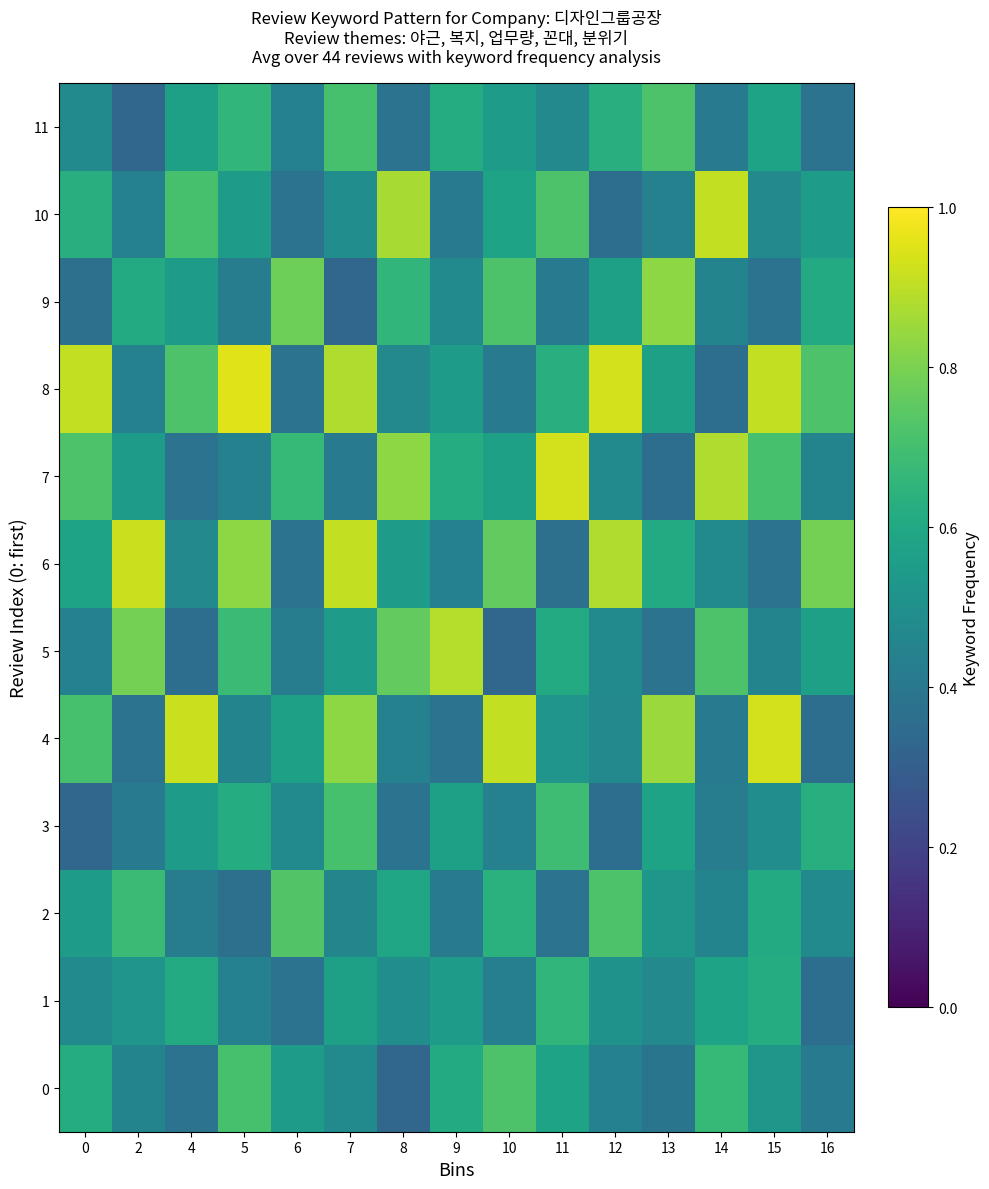

Reading left to right, transcribe all the data shown in this chart.

0: 0=0.6	2=0.5	4=0.4	5=0.7	6=0.6	7=0.5	8=0.3	9=0.6	10=0.7	11=0.6	12=0.4	13=0.4	14=0.7	15=0.5	16=0.4
1: 0=0.5	2=0.5	4=0.6	5=0.4	6=0.4	7=0.6	8=0.5	9=0.6	10=0.4	11=0.7	12=0.5	13=0.5	14=0.6	15=0.6	16=0.4
2: 0=0.6	2=0.7	4=0.4	5=0.4	6=0.7	7=0.5	8=0.6	9=0.4	10=0.6	11=0.4	12=0.7	13=0.5	14=0.5	15=0.6	16=0.5
3: 0=0.3	2=0.4	4=0.6	5=0.6	6=0.5	7=0.7	8=0.4	9=0.6	10=0.4	11=0.7	12=0.4	13=0.6	14=0.4	15=0.5	16=0.6
4: 0=0.7	2=0.4	4=0.9	5=0.5	6=0.6	7=0.8	8=0.4	9=0.4	10=0.9	11=0.5	12=0.5	13=0.8	14=0.4	15=0.9	16=0.4
5: 0=0.4	2=0.8	4=0.4	5=0.7	6=0.4	7=0.6	8=0.8	9=0.9	10=0.3	11=0.6	12=0.5	13=0.4	14=0.7	15=0.5	16=0.6
6: 0=0.6	2=0.9	4=0.5	5=0.8	6=0.4	7=0.9	8=0.6	9=0.4	10=0.8	11=0.4	12=0.9	13=0.6	14=0.5	15=0.4	16=0.8
7: 0=0.7	2=0.6	4=0.4	5=0.4	6=0.7	7=0.4	8=0.8	9=0.6	10=0.6	11=0.9	12=0.5	13=0.4	14=0.9	15=0.7	16=0.5
8: 0=0.9	2=0.4	4=0.7	5=0.9	6=0.4	7=0.9	8=0.5	9=0.6	10=0.4	11=0.6	12=0.9	13=0.6	14=0.4	15=0.9	16=0.7
9: 0=0.4	2=0.6	4=0.6	5=0.4	6=0.8	7=0.3	8=0.7	9=0.5	10=0.7	11=0.4	12=0.6	13=0.8	14=0.5	15=0.4	16=0.6
10: 0=0.6	2=0.4	4=0.7	5=0.6	6=0.4	7=0.5	8=0.9	9=0.4	10=0.6	11=0.7	12=0.4	13=0.4	14=0.9	15=0.5	16=0.6
11: 0=0.5	2=0.3	4=0.6	5=0.7	6=0.4	7=0.7	8=0.4	9=0.6	10=0.6	11=0.5	12=0.6	13=0.7	14=0.4	15=0.6	16=0.4